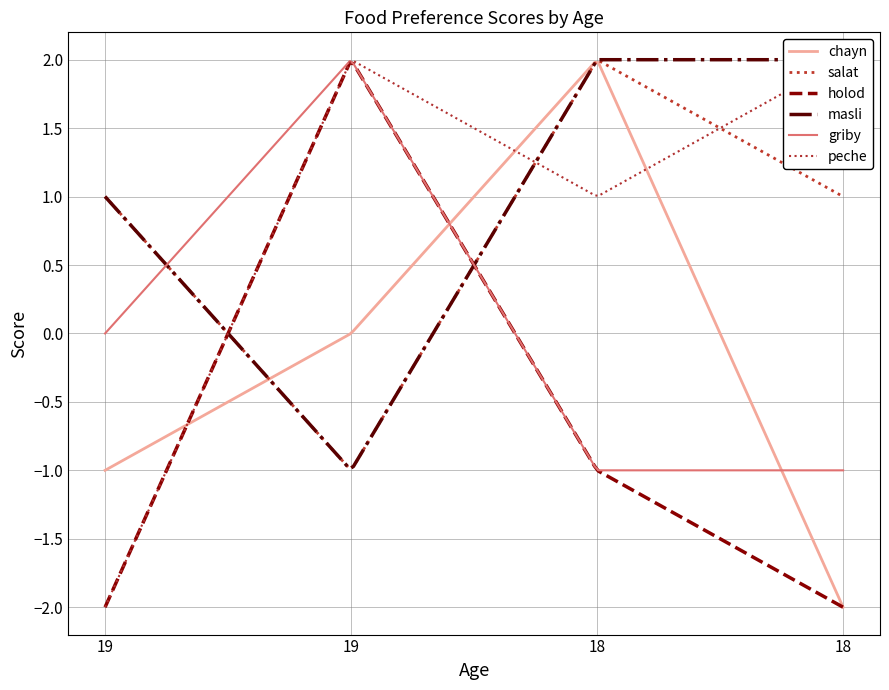

What is the highest value of the holod series?

2.0